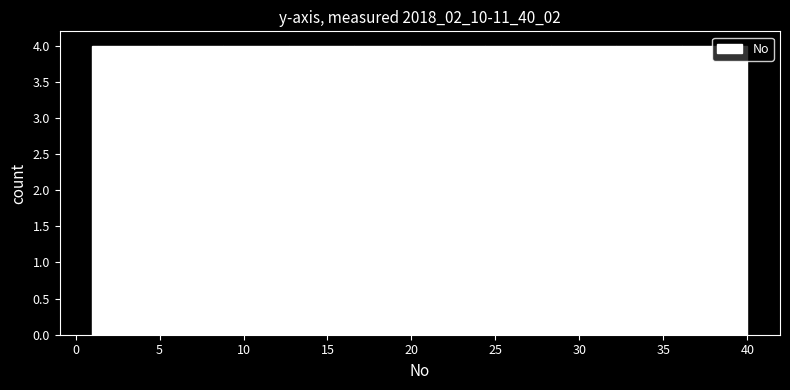

Reading left to right, transcribe this chart: for each bar, give the range it covers on the x-axis and its height. Neither the bar edges nor the heights are printed on the chart, so give them approximately, as read against the axes.

1.0 to 4.9: 4
4.9 to 8.8: 4
8.8 to 12.7: 4
12.7 to 16.6: 4
16.6 to 20.5: 4
20.5 to 24.4: 4
24.4 to 28.3: 4
28.3 to 32.2: 4
32.2 to 36.1: 4
36.1 to 40.0: 4